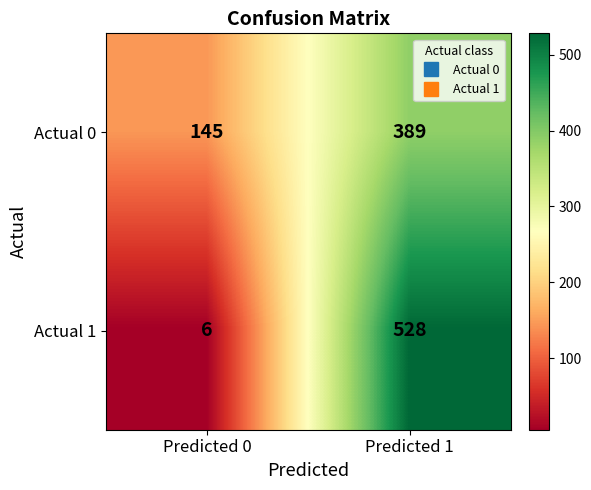

Reading right to left, list all the values displayed in this chart.

Actual 0: Predicted 1=389	Predicted 0=145
Actual 1: Predicted 1=528	Predicted 0=6